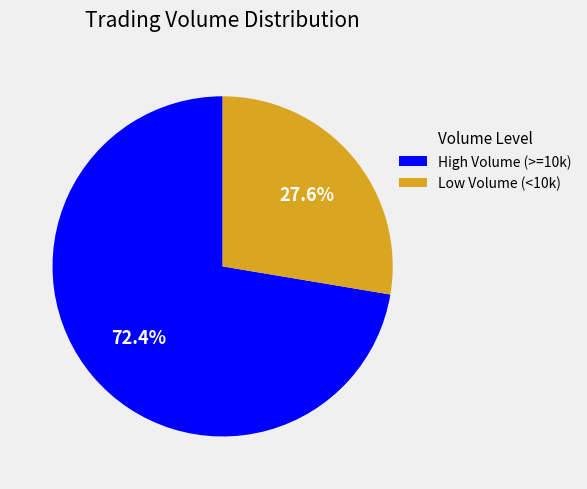

Between Low Volume (<10k) and High Volume (>=10k), which is larger?

High Volume (>=10k)